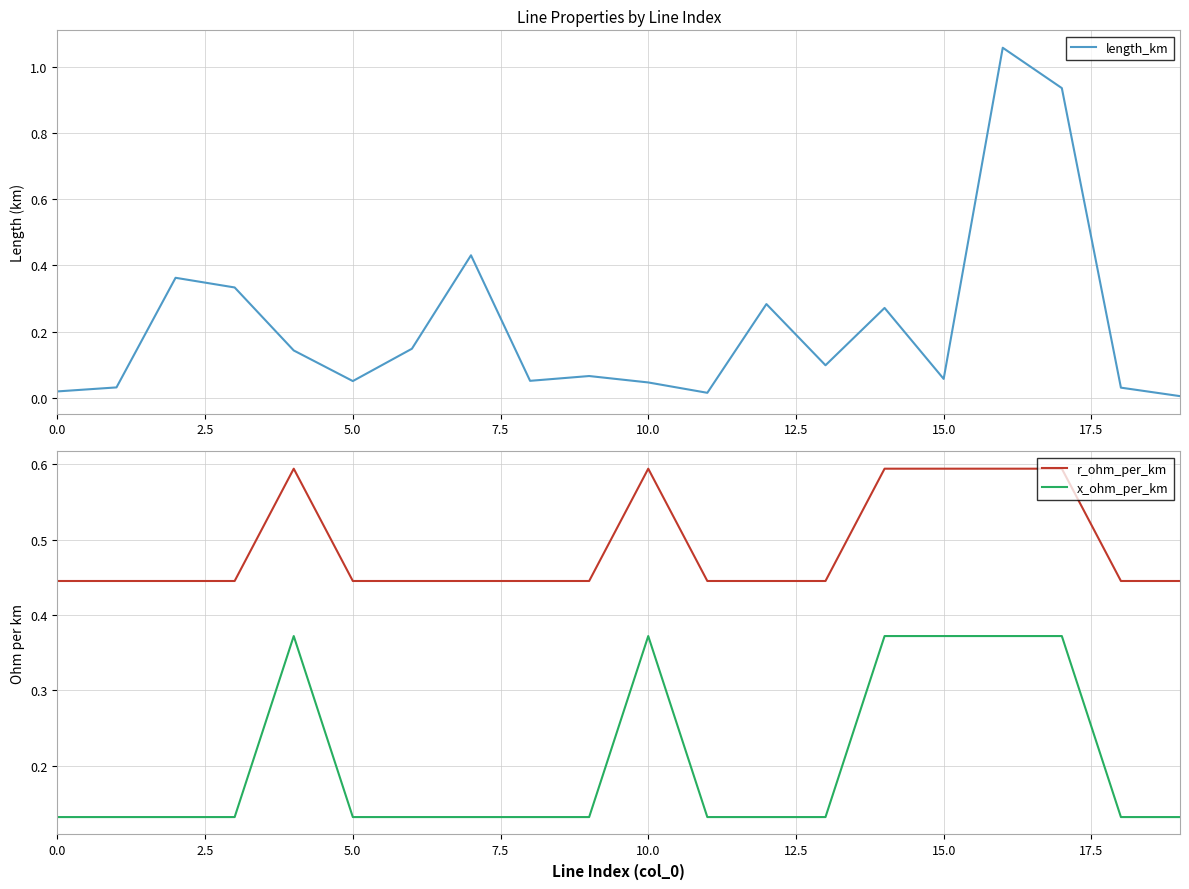

What is the sum of the x_ohm_per_km values at 13 and 12?

0.3